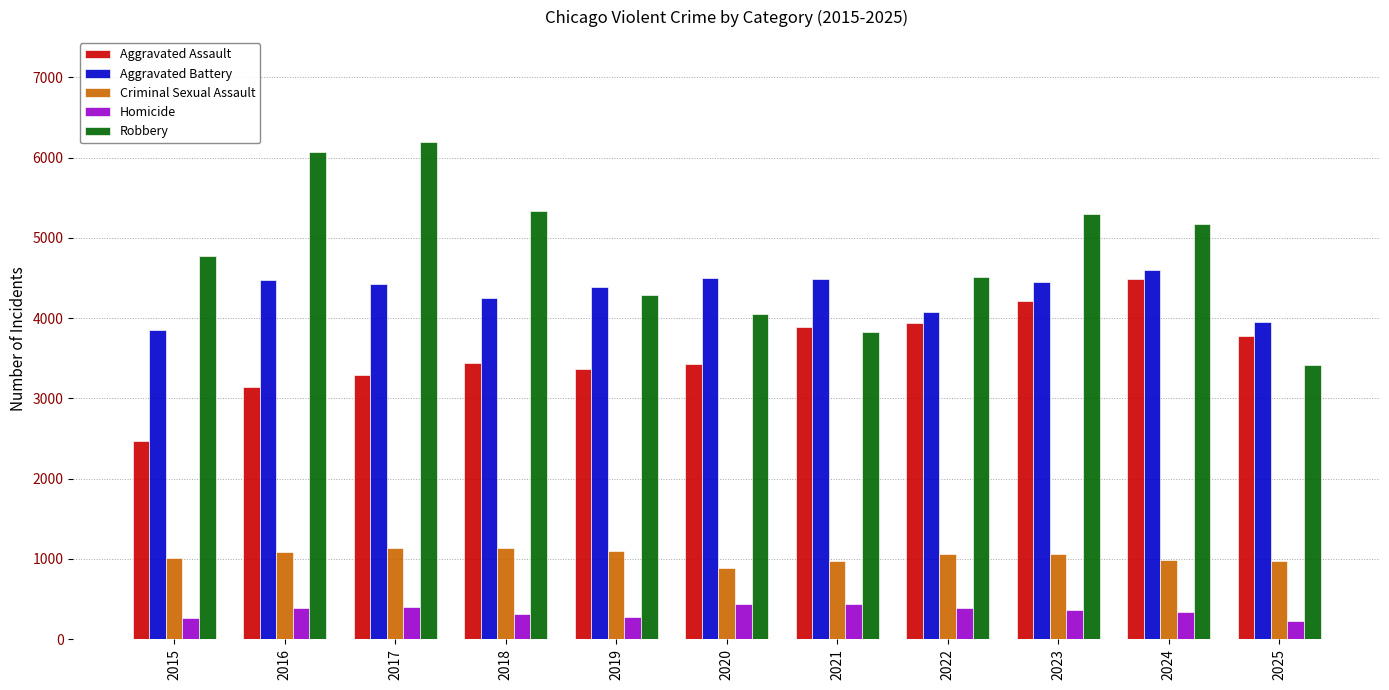

Count the number of data series in this chart.

5